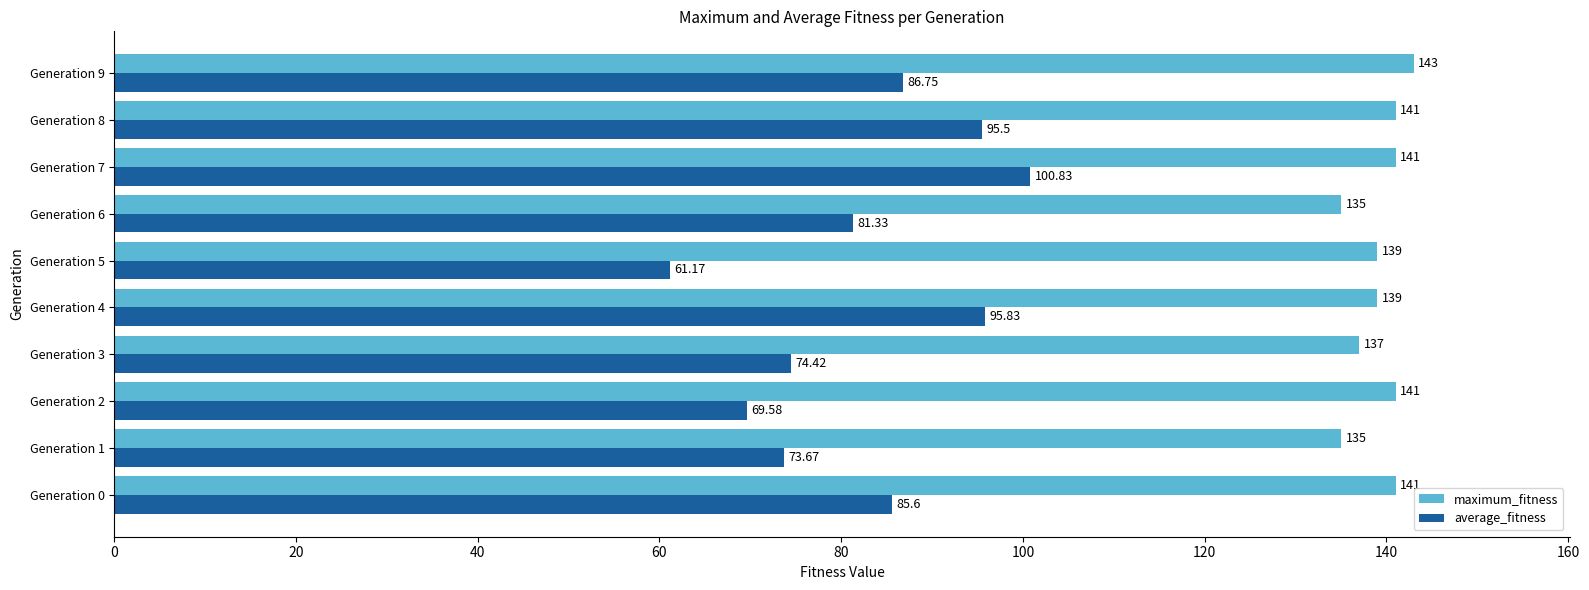

Rank the series by their maximum value, from highest to lowest.

maximum_fitness, average_fitness